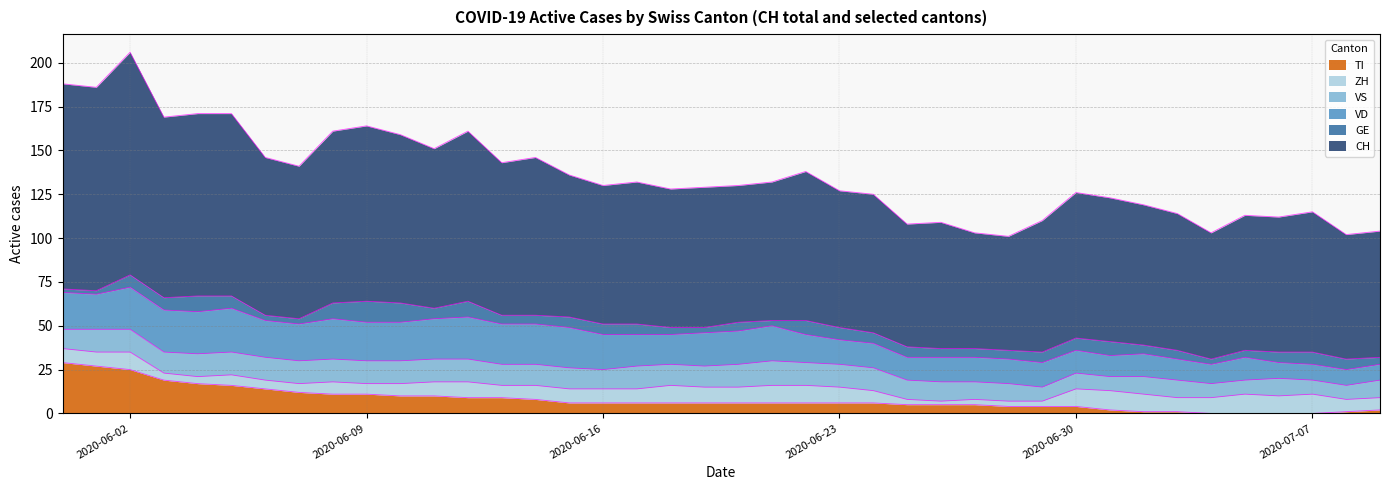

What is the total value across all series at 2020-06-16?

130